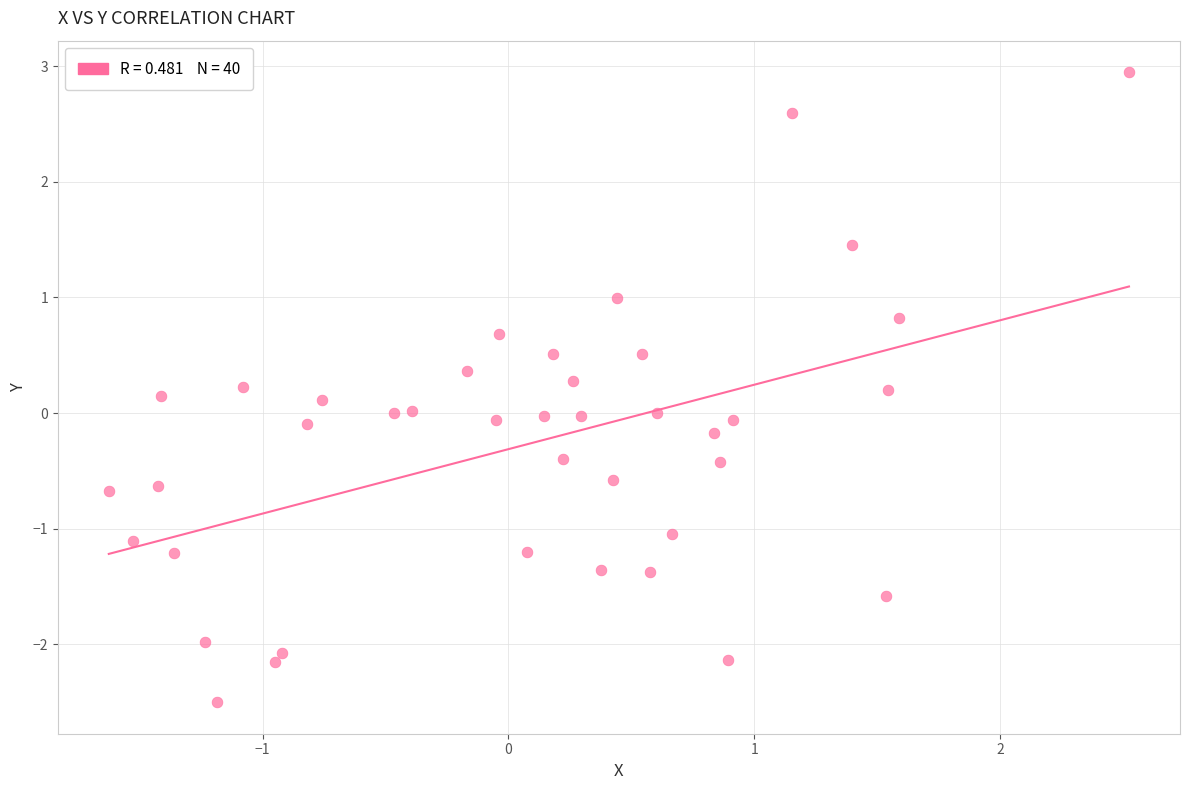

What is the range of Y values (max minus min)?

5.4